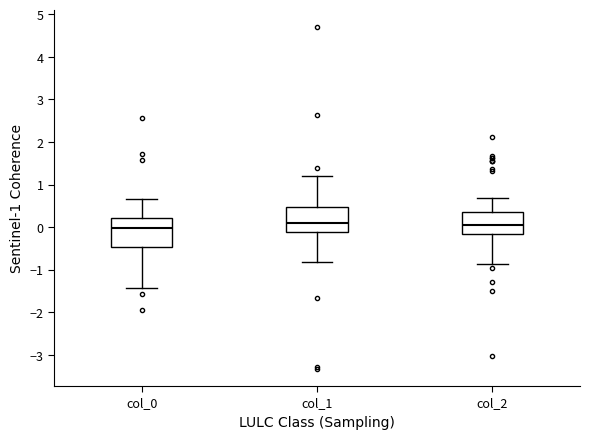

Where is the upper edge of the box for col_0 on the y-axis? The values are not printed on the chart, so give them approximately, as read against the axis.

0.2